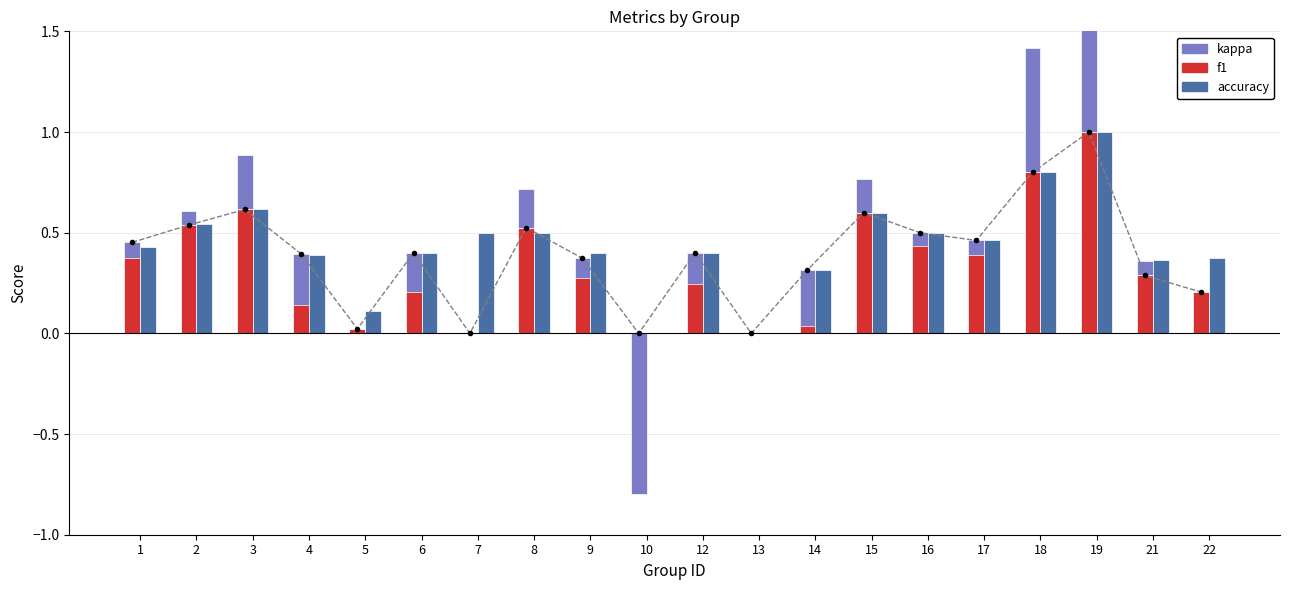

Are the bars grouped side by side (vs. stacked)?

Yes